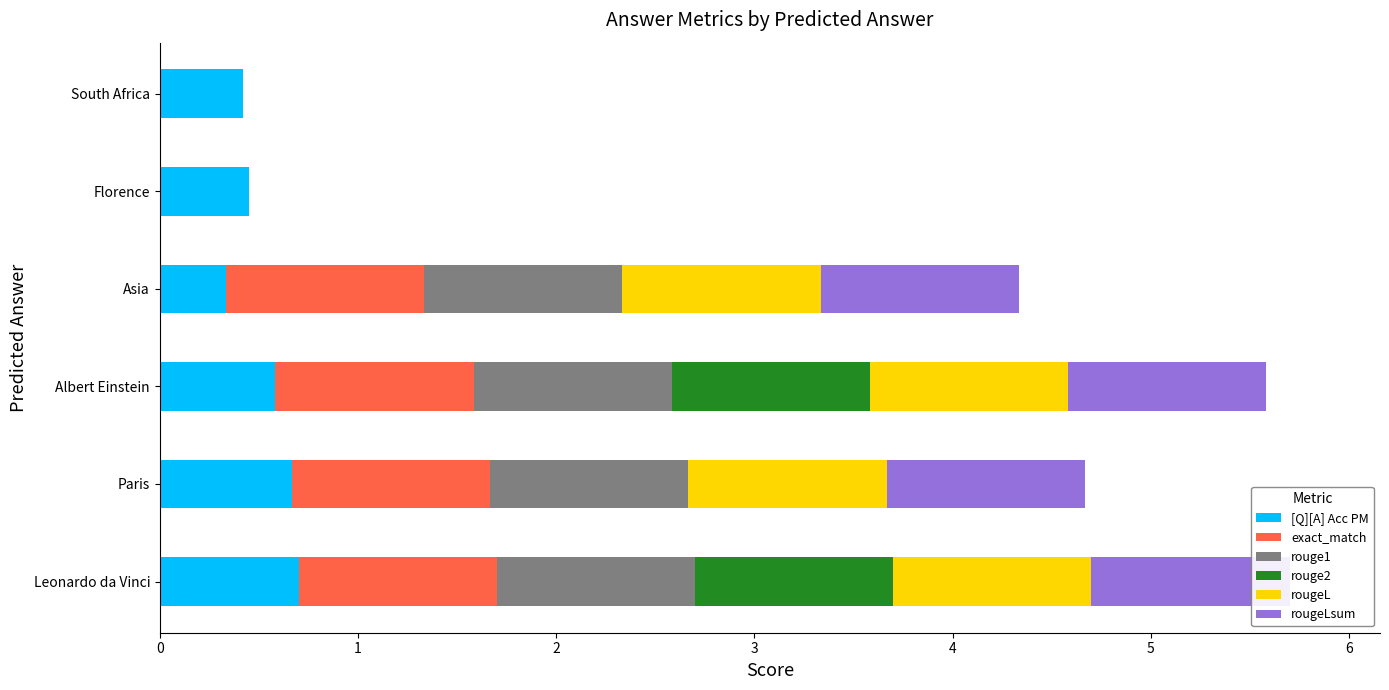

Reading left to right, transcribe all the data shown in this chart.

[Q][A] Acc PM: 0.7	0.7	0.6	0.3	0.5	0.4
exact_match: 1.0	1.0	1.0	1.0	0.0	0.0
rouge1: 1.0	1.0	1.0	1.0	0.0	0.0
rouge2: 1.0	0.0	1.0	0.0	0.0	0.0
rougeL: 1.0	1.0	1.0	1.0	0.0	0.0
rougeLsum: 1.0	1.0	1.0	1.0	0.0	0.0